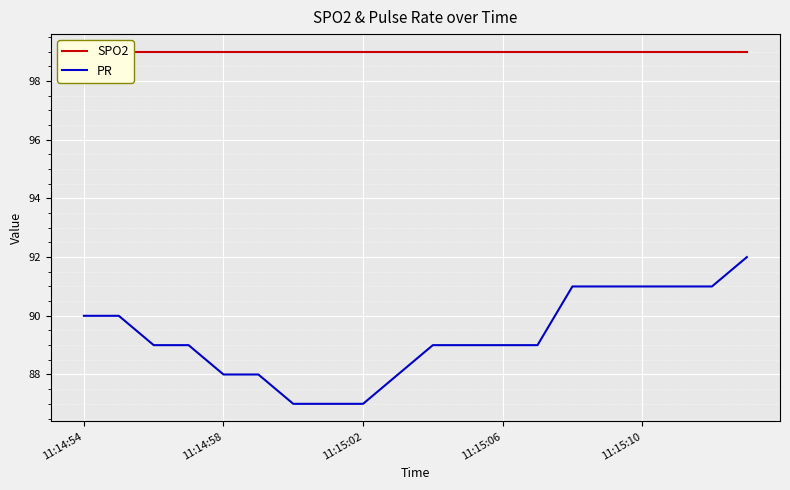

What is the lowest value of the PR series?

87